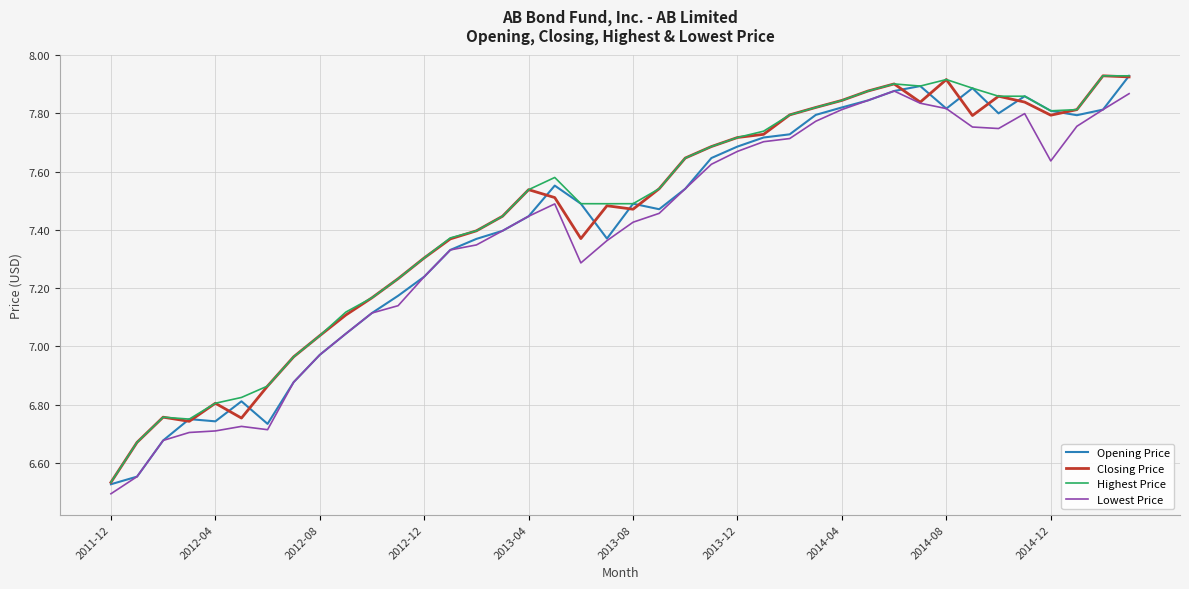

List the series in order of their peak value, lowest first.

Lowest Price, Opening Price, Closing Price, Highest Price